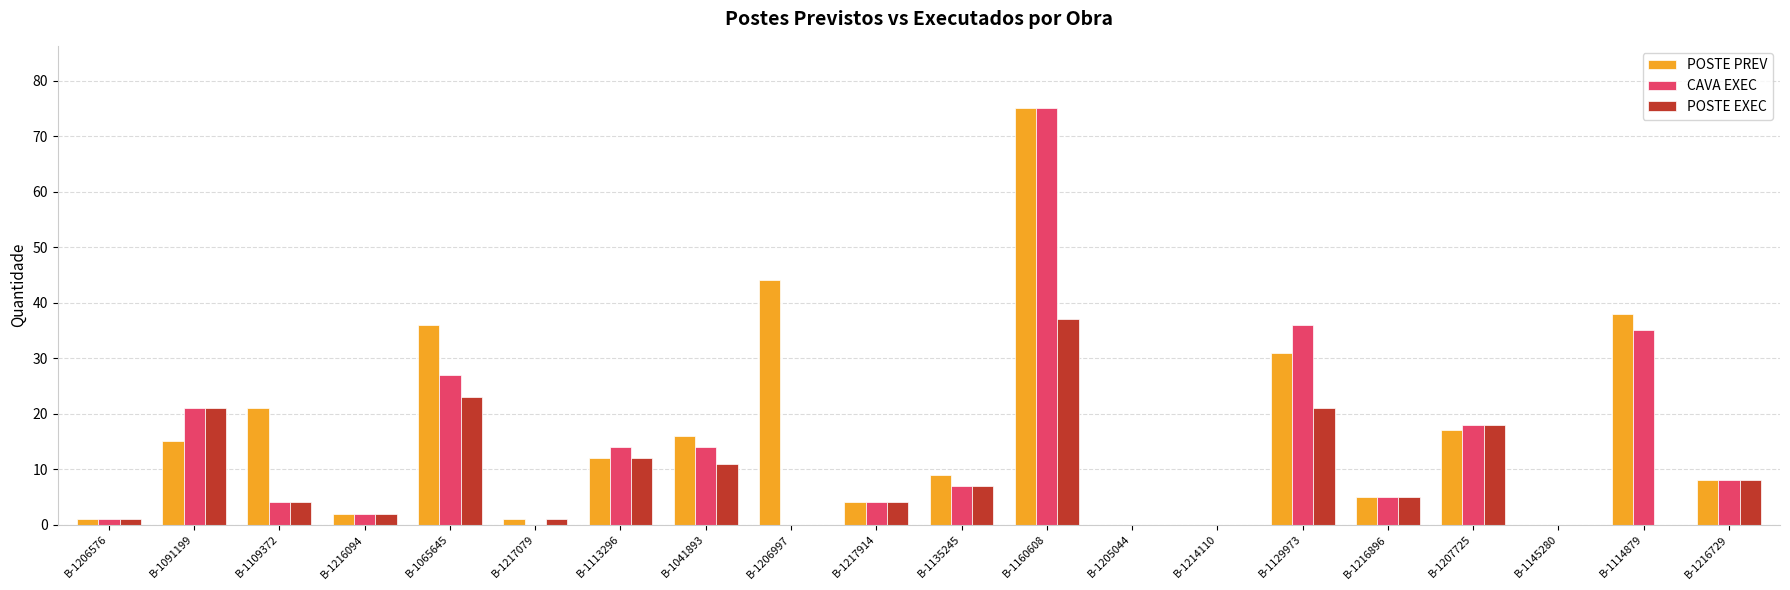

What is the total value across all series at B-1160608?

187